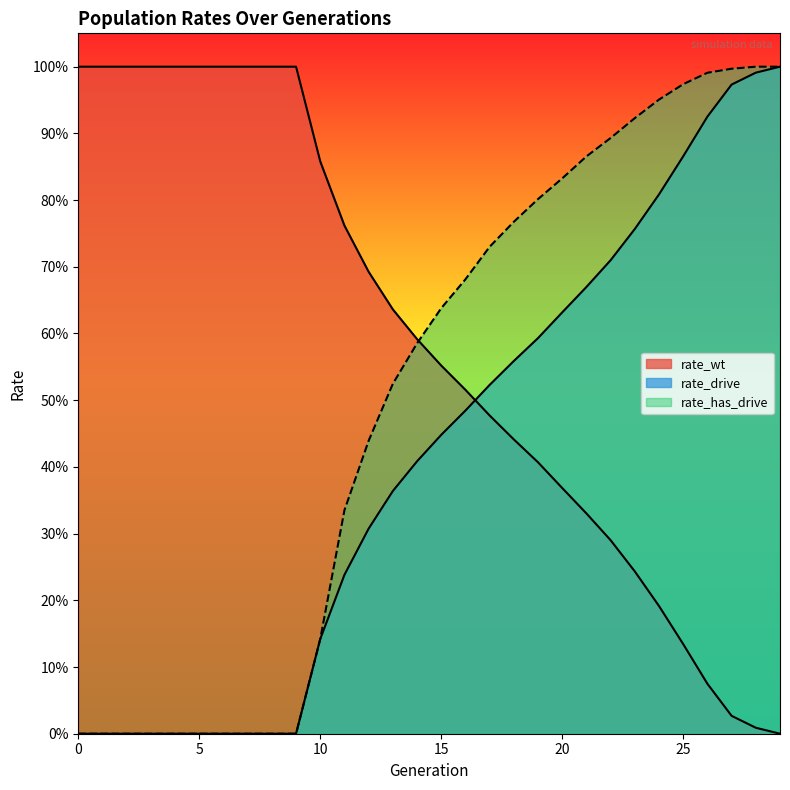

How many values in the rate_wt series exceed 0?

29